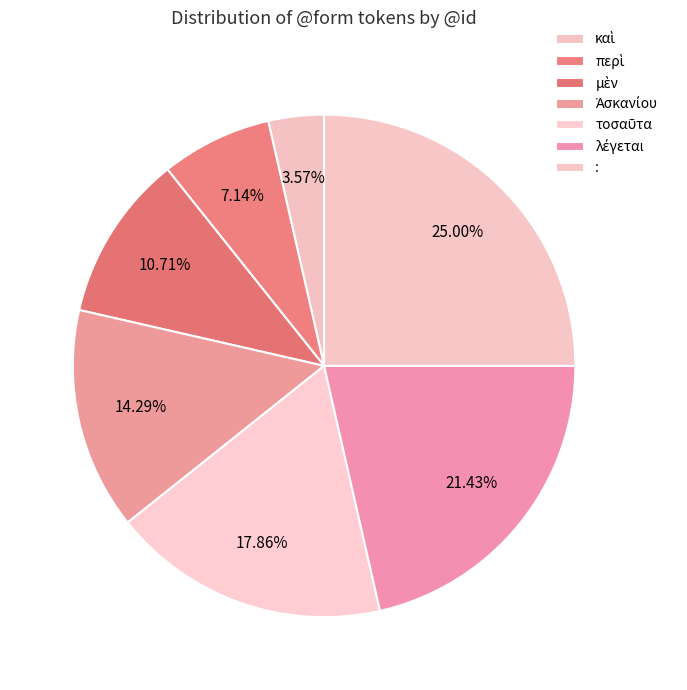

Which has a higher value, Ἀσκανίου or λέγεται?

λέγεται